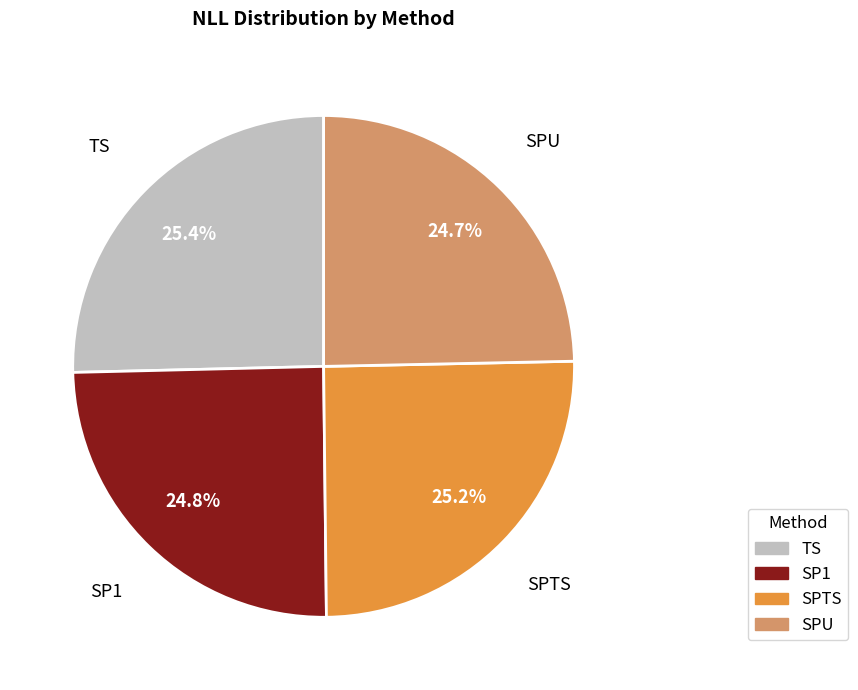

True or false: SP1 accounts for 16% of the total.

False